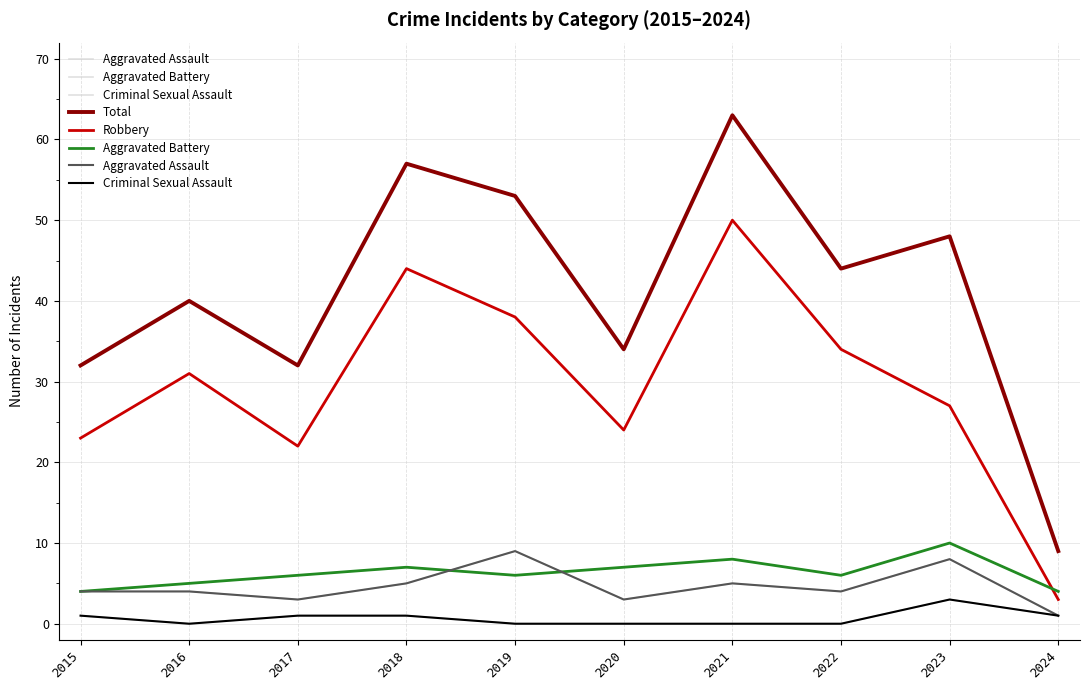

At which category does Criminal Sexual Assault reach its first local valley?

2016